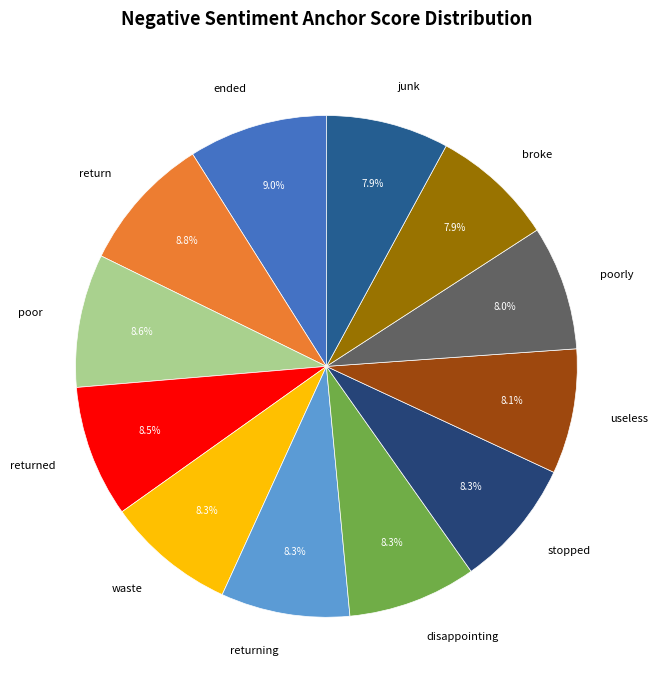

What percentage do stopped and returned together represent?

16.8%